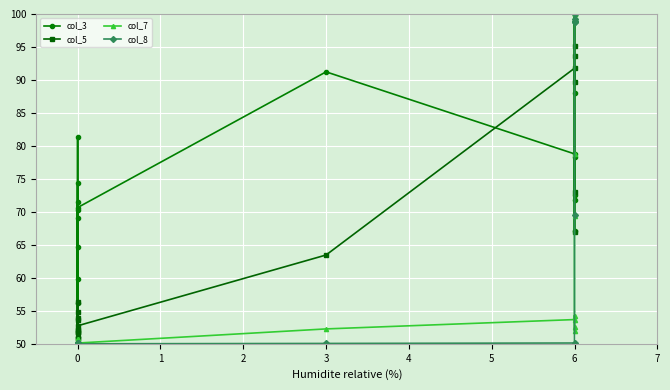

What is the average value of the col_3 series?

71.0